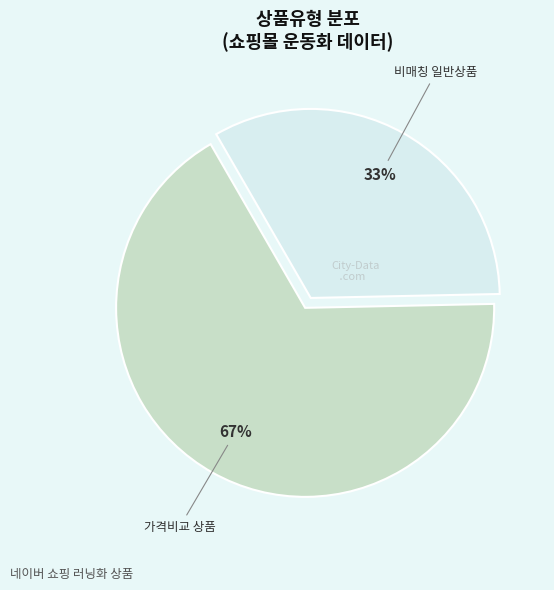

To the nearest percent, what is the difference between the largest and smallest slice percentages?

34%